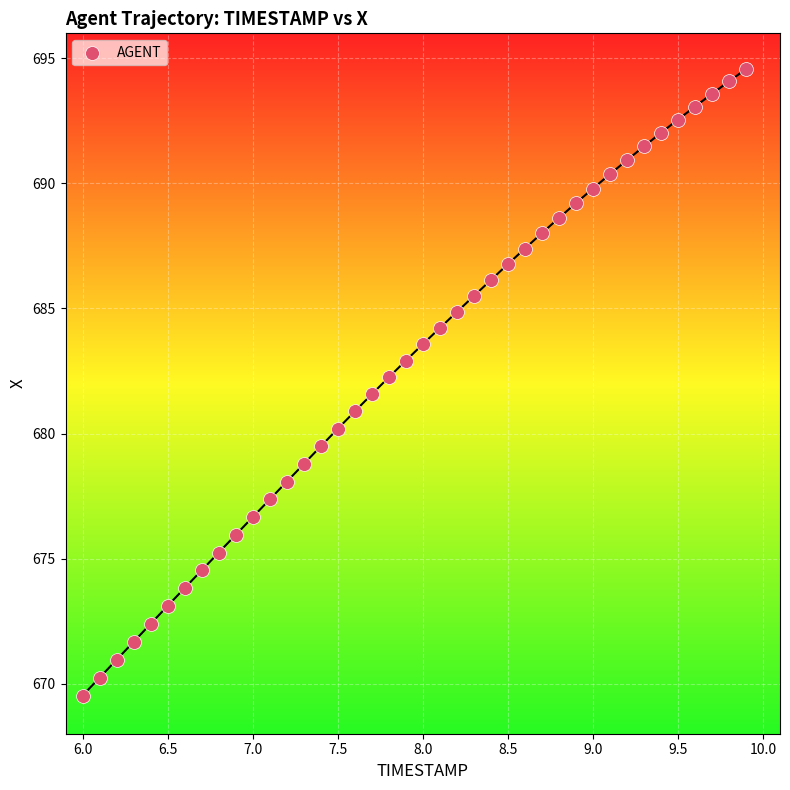

What is the range of Y values (max minus min)?

25.0